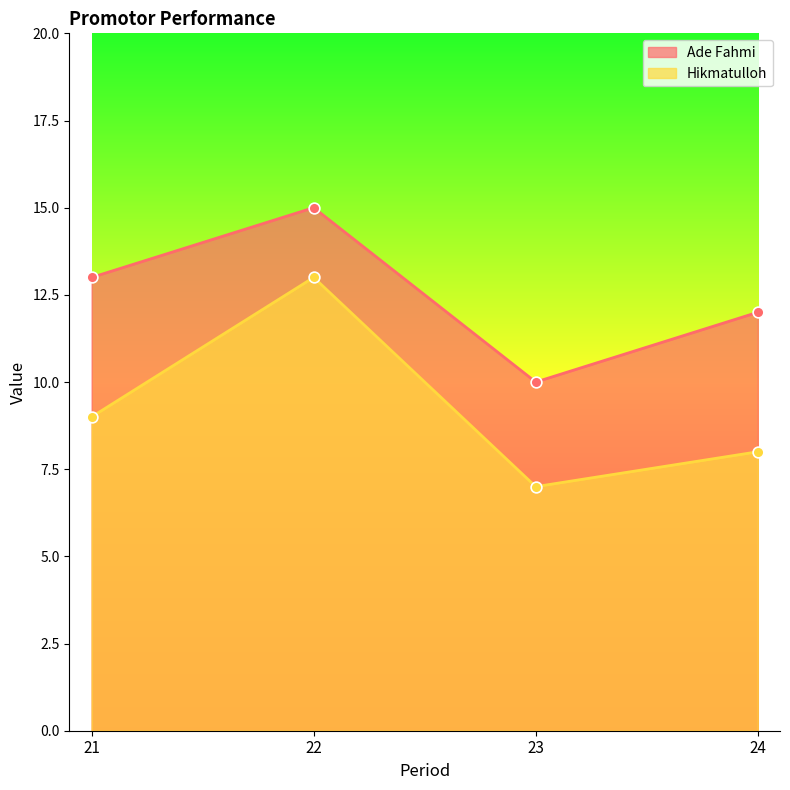

Which series contains the highest Y value?

Ade Fahmi